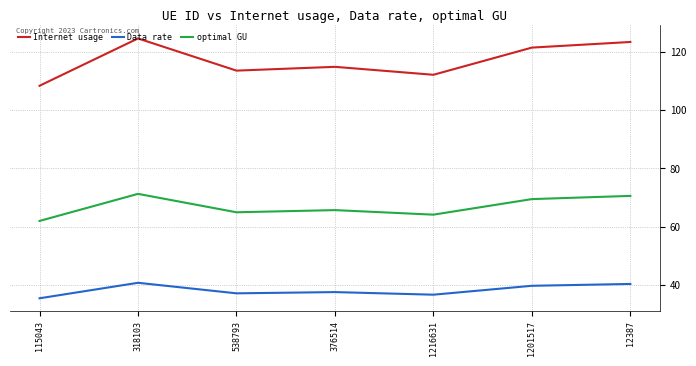

How many series are shown in this chart?

3